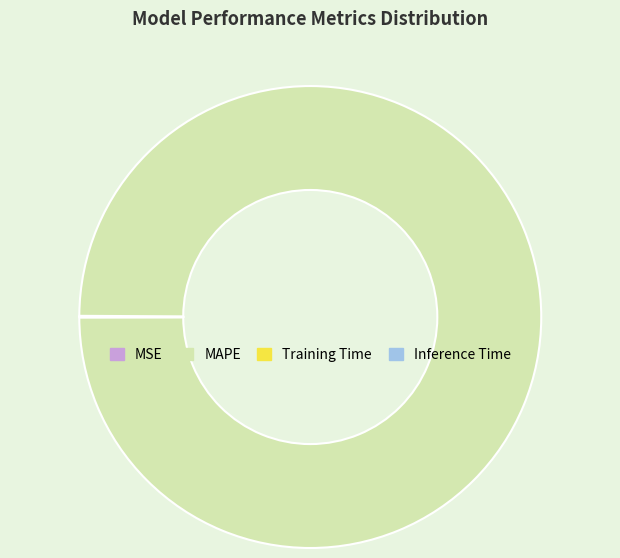

What is the largest slice in the pie chart?

MAPE